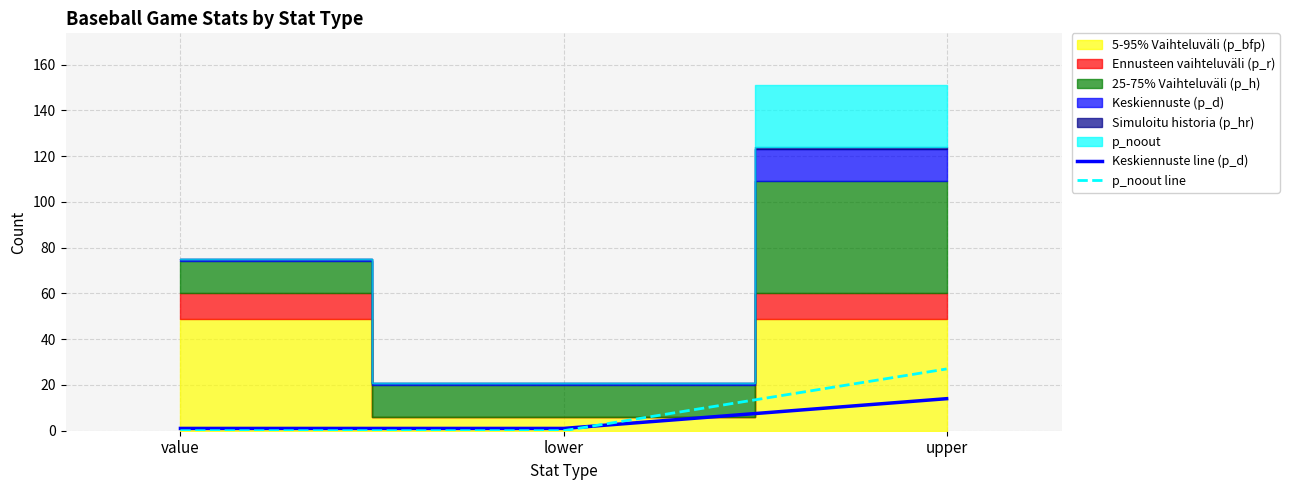

Which series changed the most between value and upper?

p_noout line